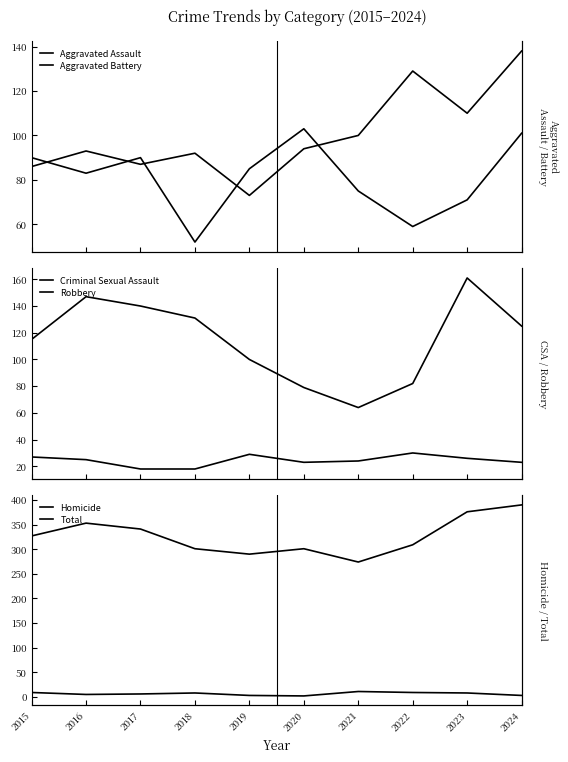

In Robbery, how many points are higher than both neighbors (excluding endpoints)?

2